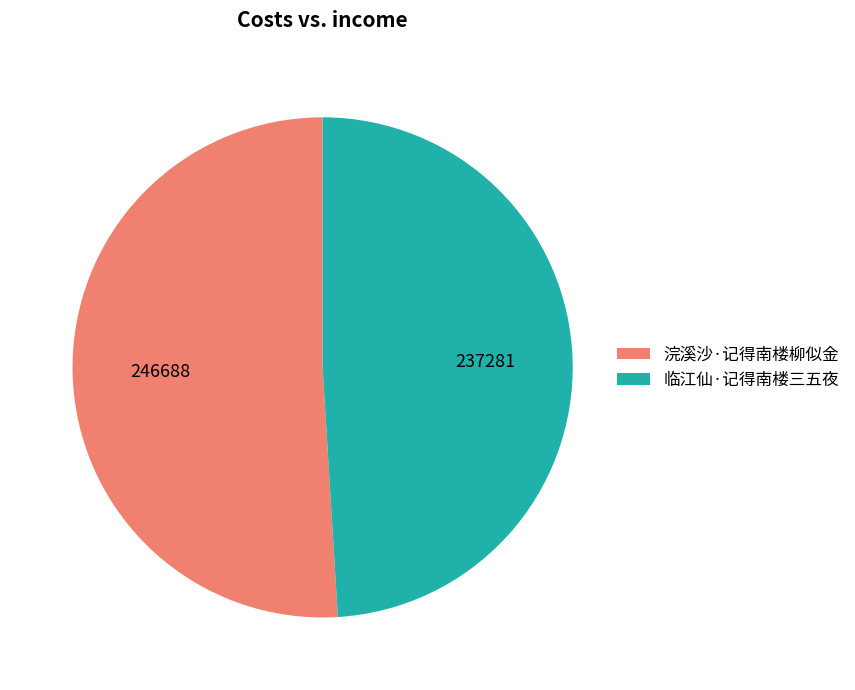

Which slice is the smallest?

临江仙·记得南楼三五夜